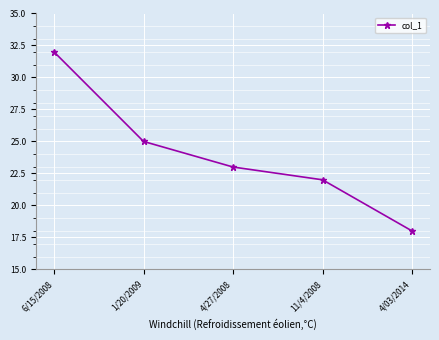

What is the label of the 5th point from the right?

6/15/2008